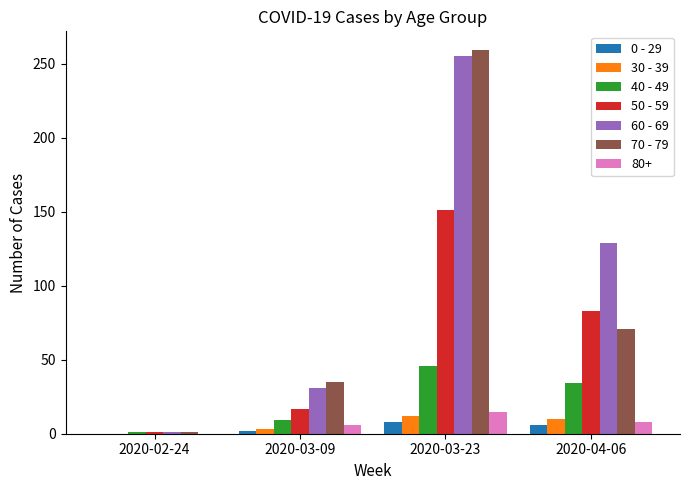

How many data points does each series have?

4